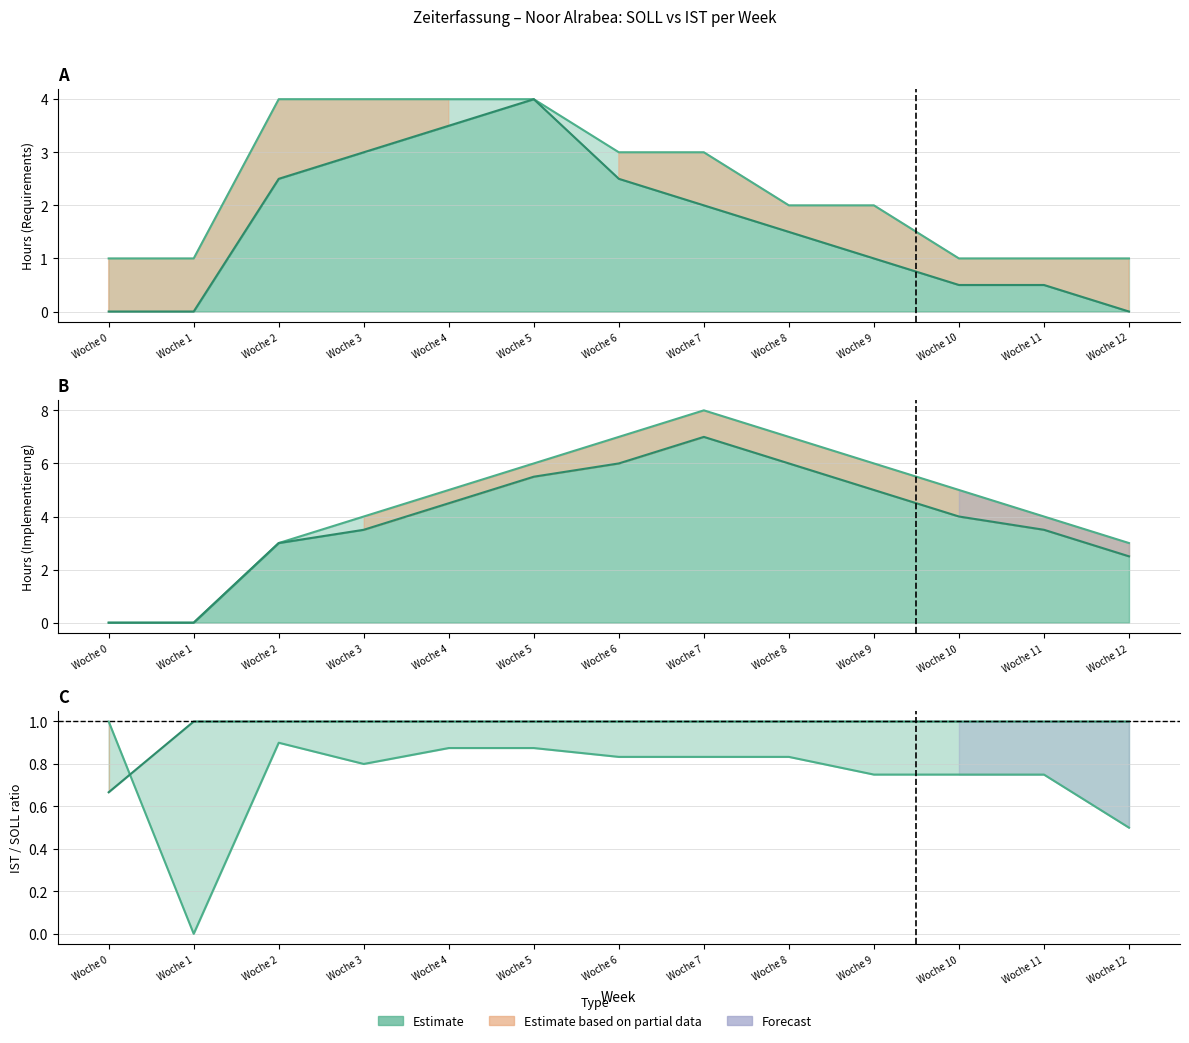

True or false: IST Implementierung has a value of 2.8 at Woche 1.

False